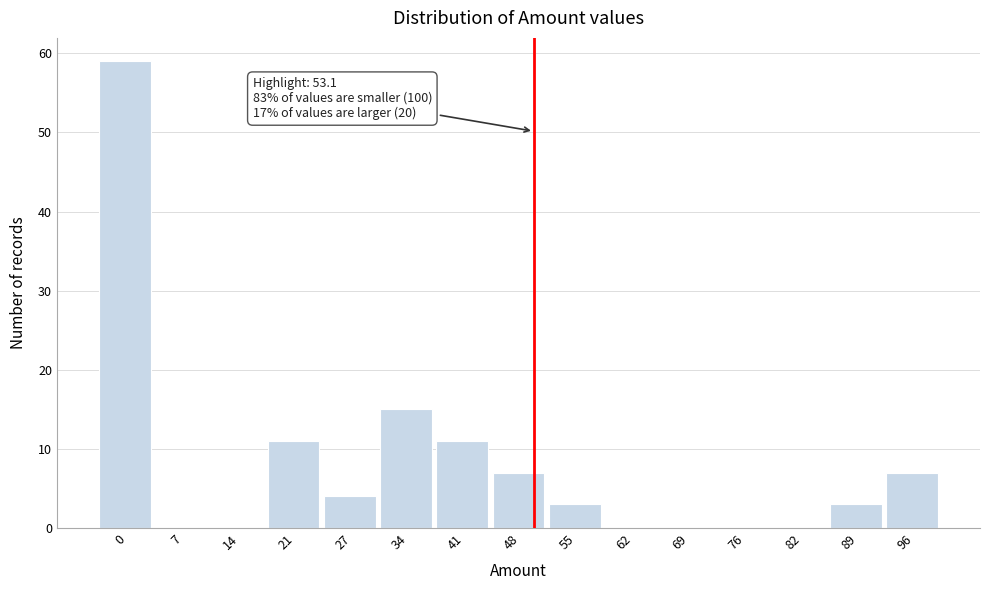

Reading right to left, extract all data points from this chart.

96=7	89=3	82=0	76=0	69=0	62=0	55=3	48=7	41=11	34=15	27=4	21=11	14=0	7=0	0=59